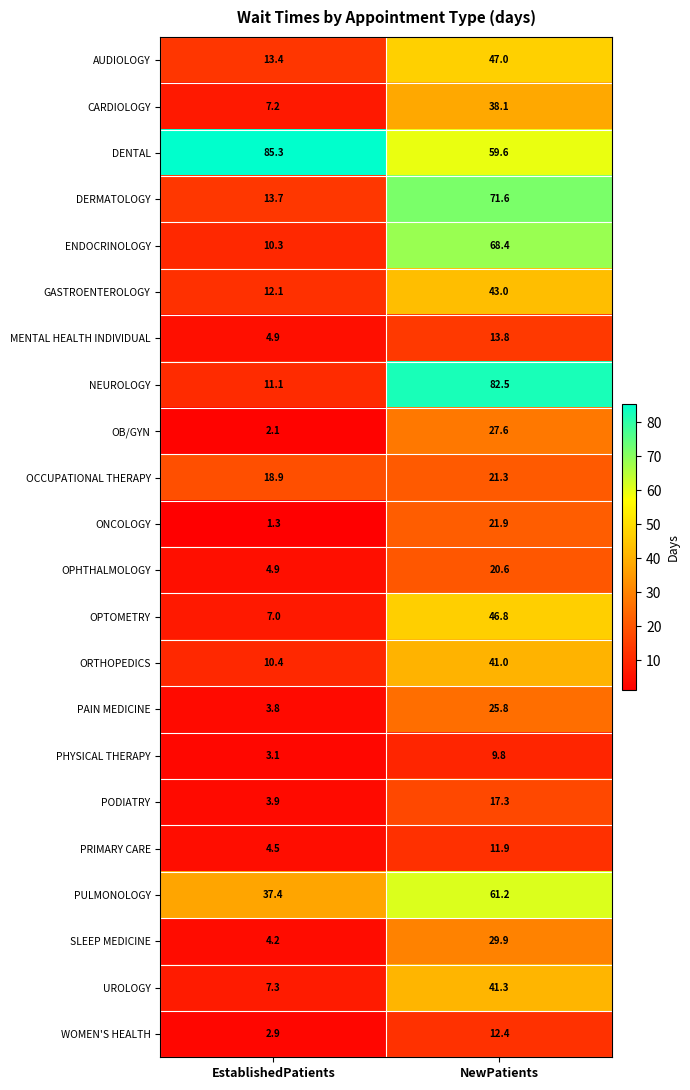

What is the total value across all series at NewPatients?

812.8